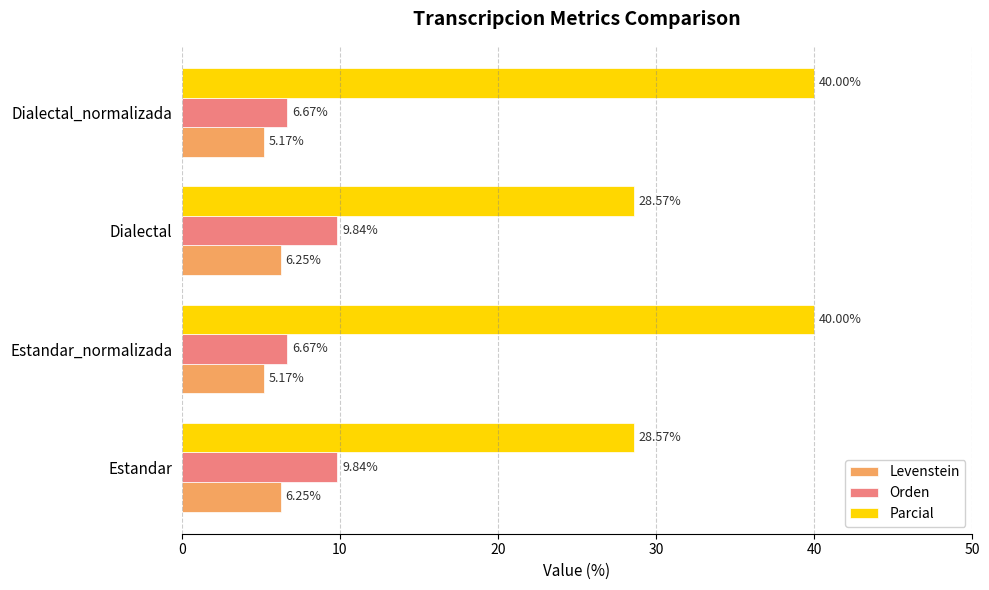

What is the difference between the second highest and minimum values in the Levenstein series?

1.1